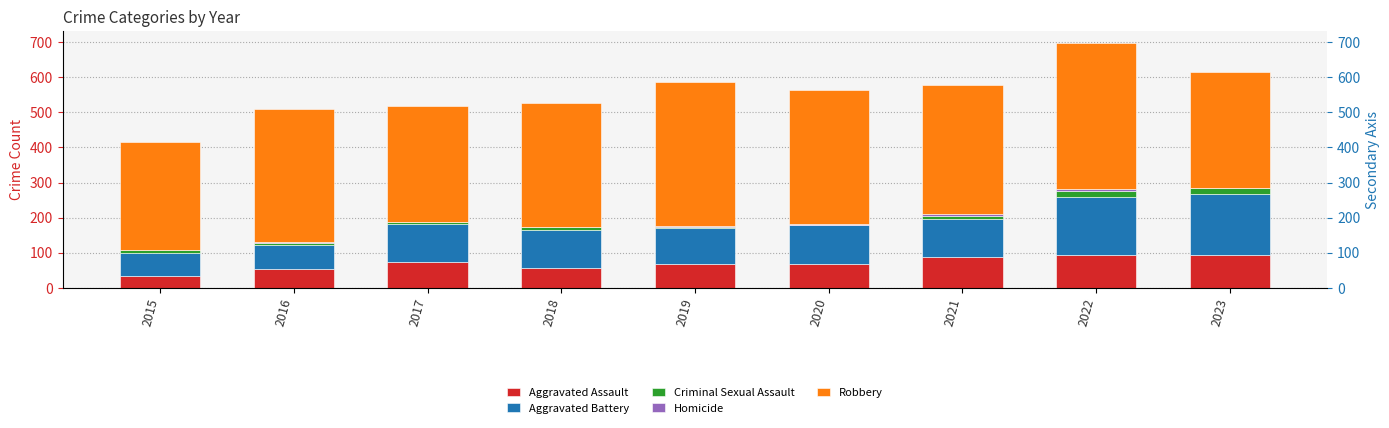

What is the maximum value shown in the chart?

415